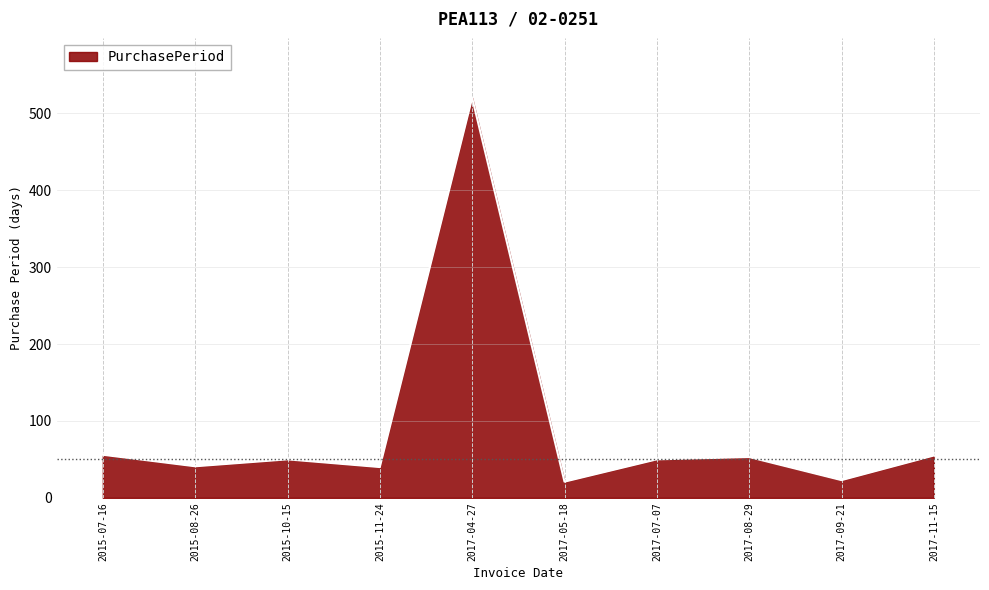

How many lines are shown in the chart?

1